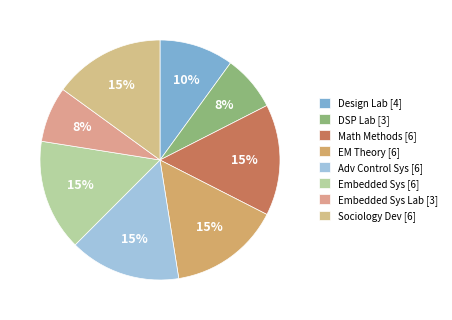

What is the largest slice in the pie chart?

Mathematical Methods in Electrical Engineering